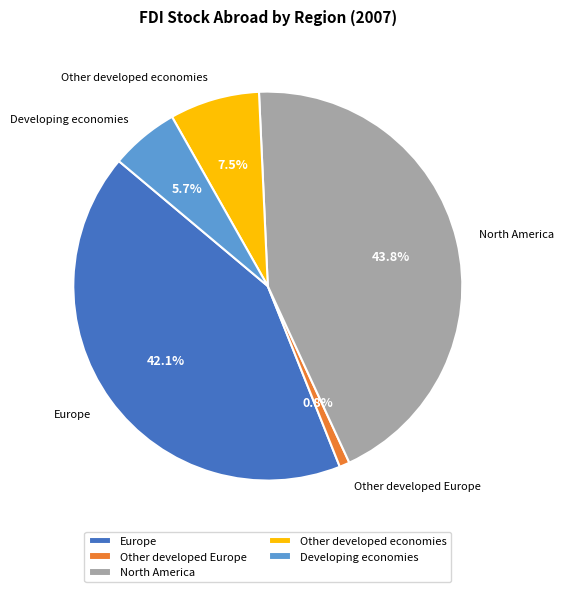

What percentage is the Other developed Europe slice, to the nearest percent?

1%